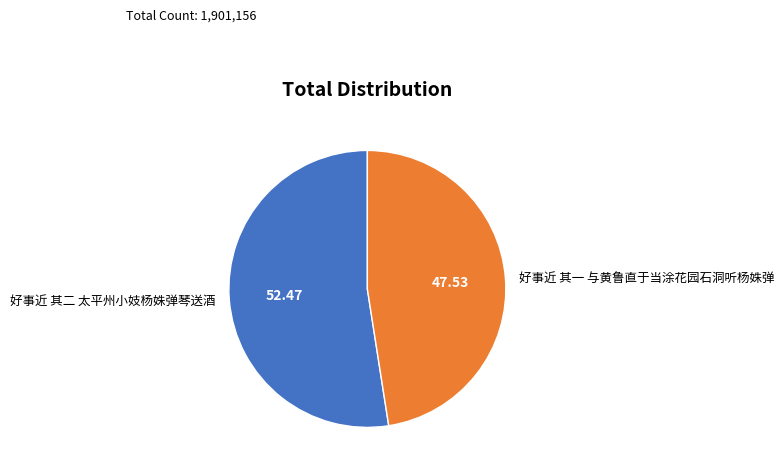

Rank the categories by value from highest to lowest.

好事近 其二 太平州小妓杨姝弹琴送酒, 好事近 其一 与黄鲁直于当涂花园石洞听杨姝弹